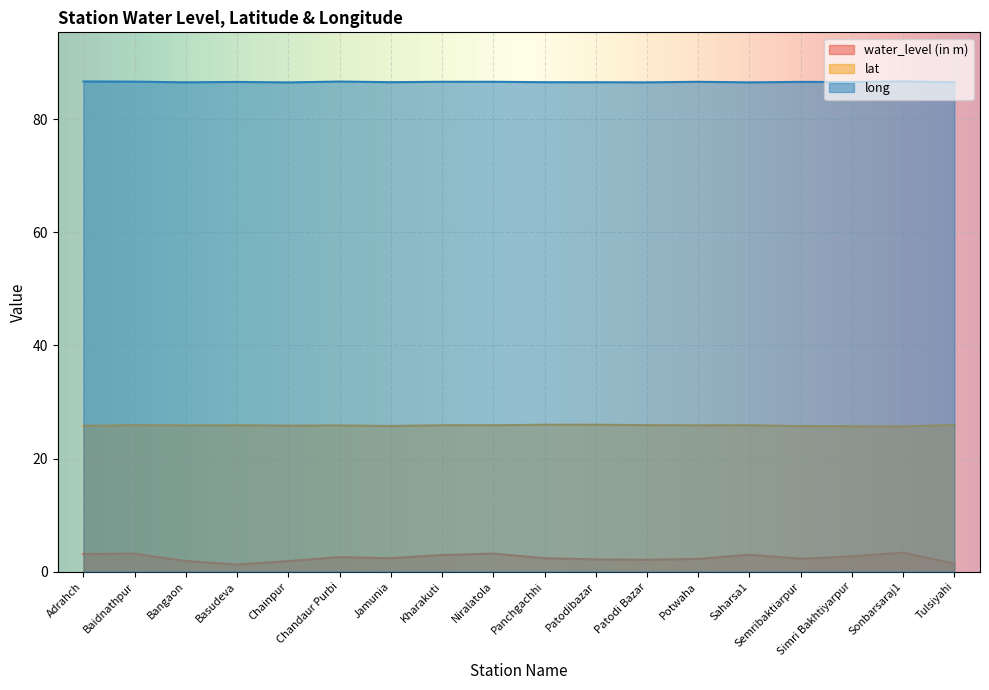

Which series changed the most between Chandaur Purbi and Sonbarsaraj1?

water_level (in m)